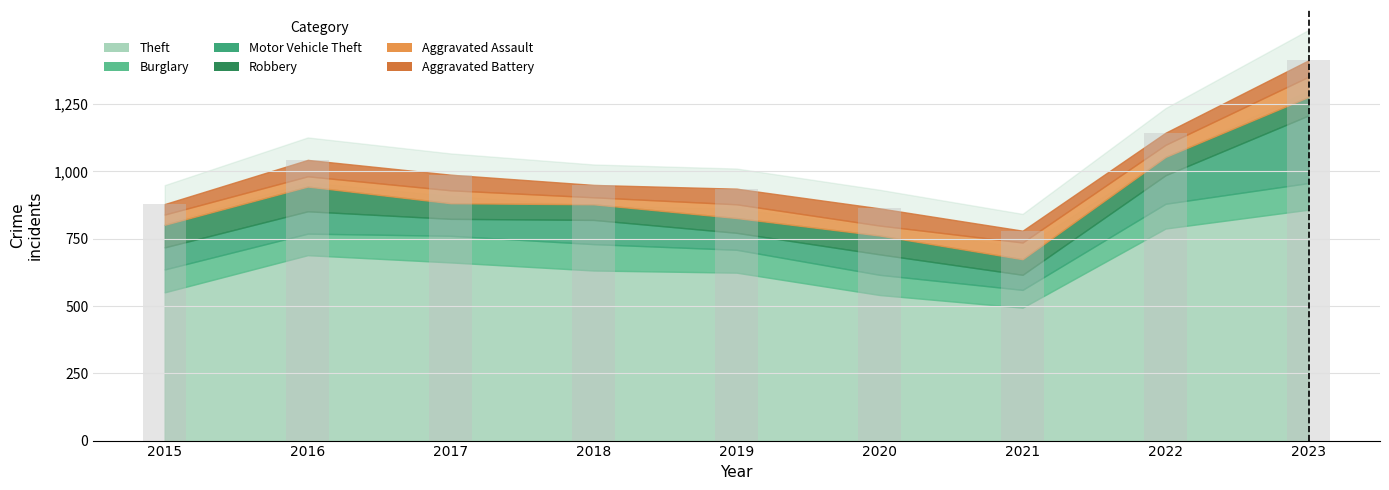

Reading left to right, list all the values displayed in this chart.

2015=879	2016=1043	2017=988	2018=950	2019=936	2020=863	2021=780	2022=1144	2023=1413